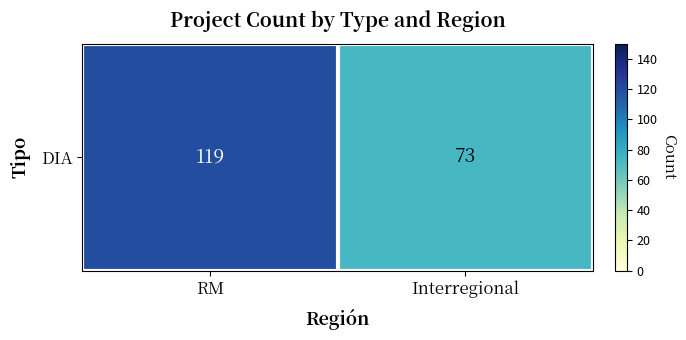

The value at Interregional is 124. True or false?

False